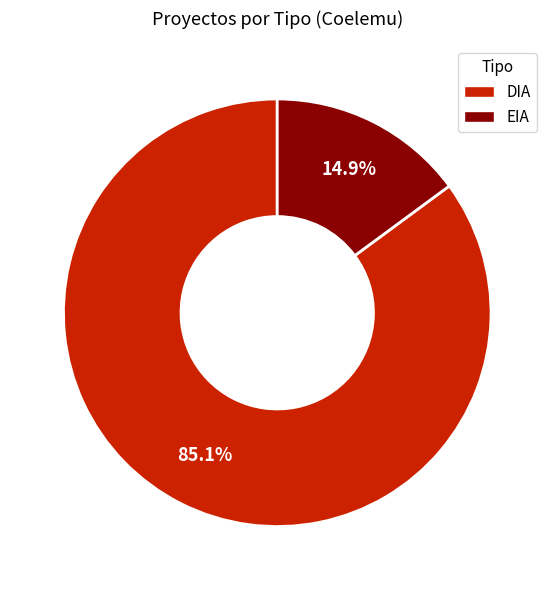

Approximately how many times larger is the value at DIA compared to EIA?

5.7